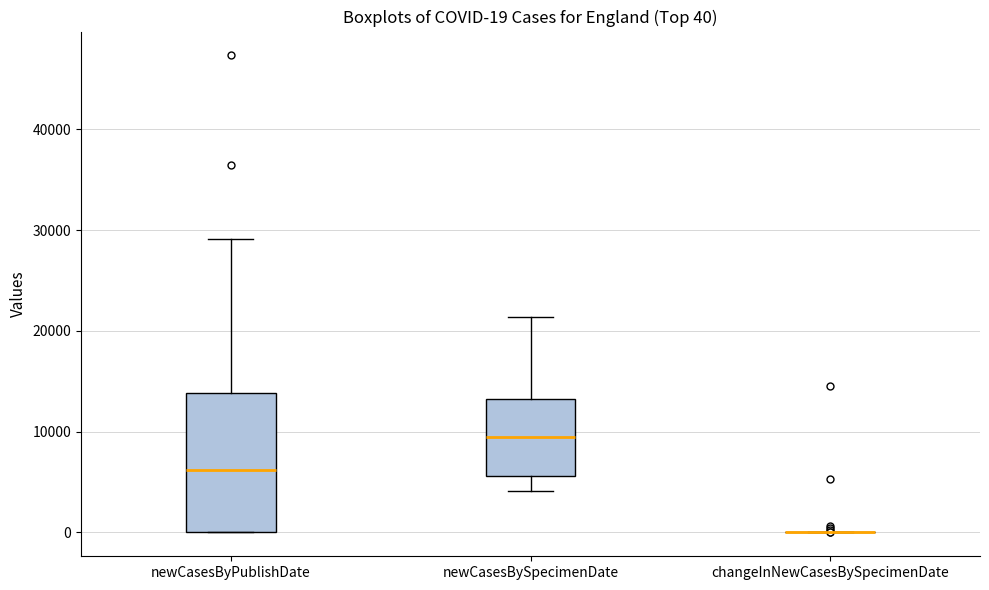

Comparing the boxes themselves (not the whiskers), which one is the tallest?

newCasesByPublishDate